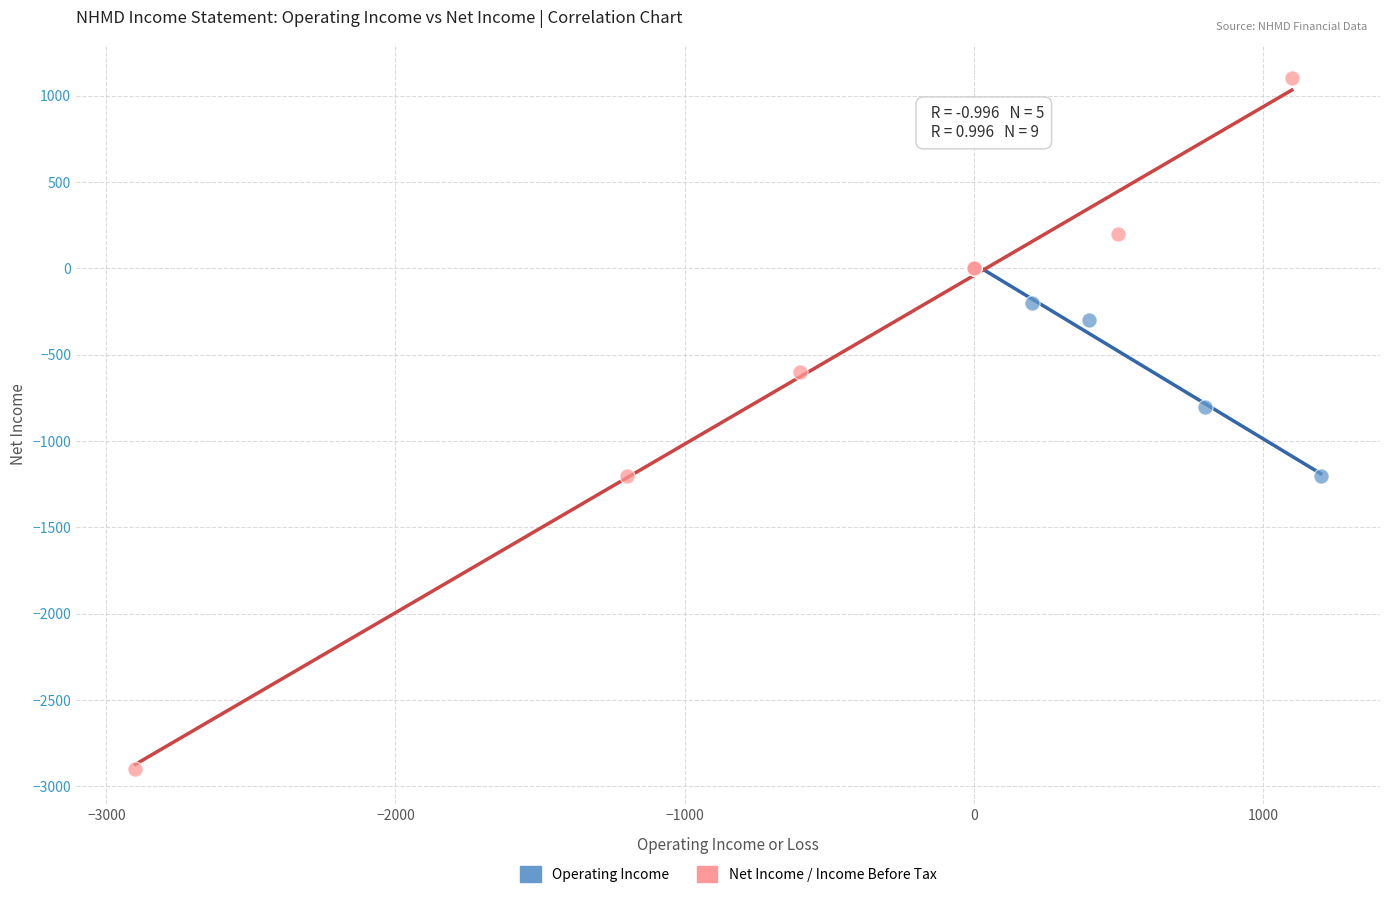

Which series contains the lowest Y value?

Net Income / Income Before Tax